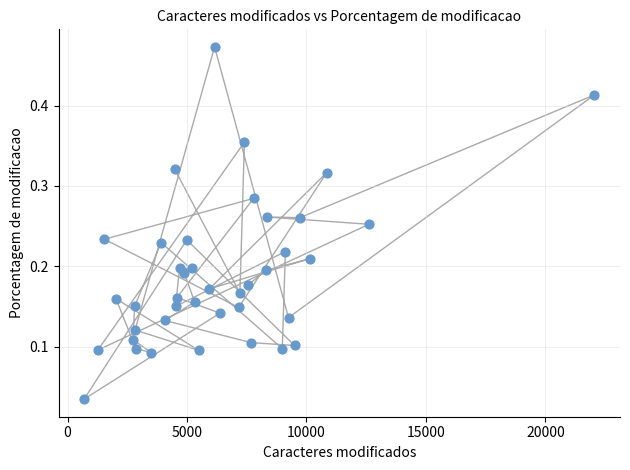

What is the range of X values (max minus min)?

21358.0